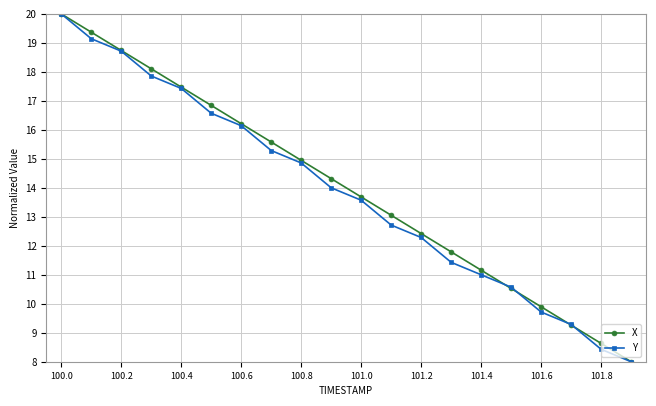

What is the maximum value shown in the chart?

20.0